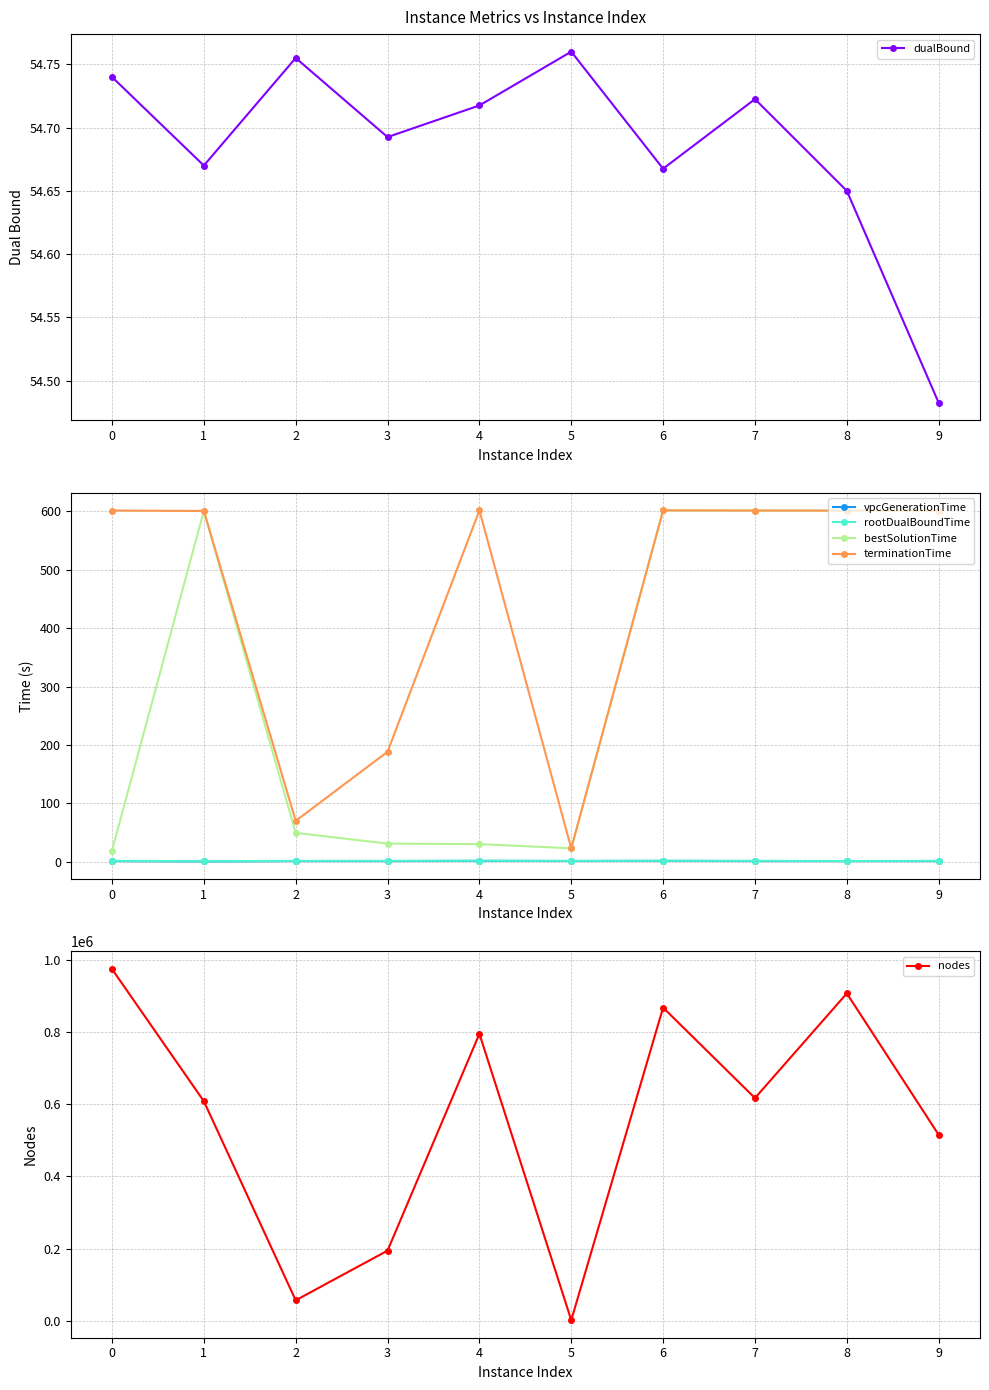

What is the approximate value of vpcGenerationTime at 4?

1.6